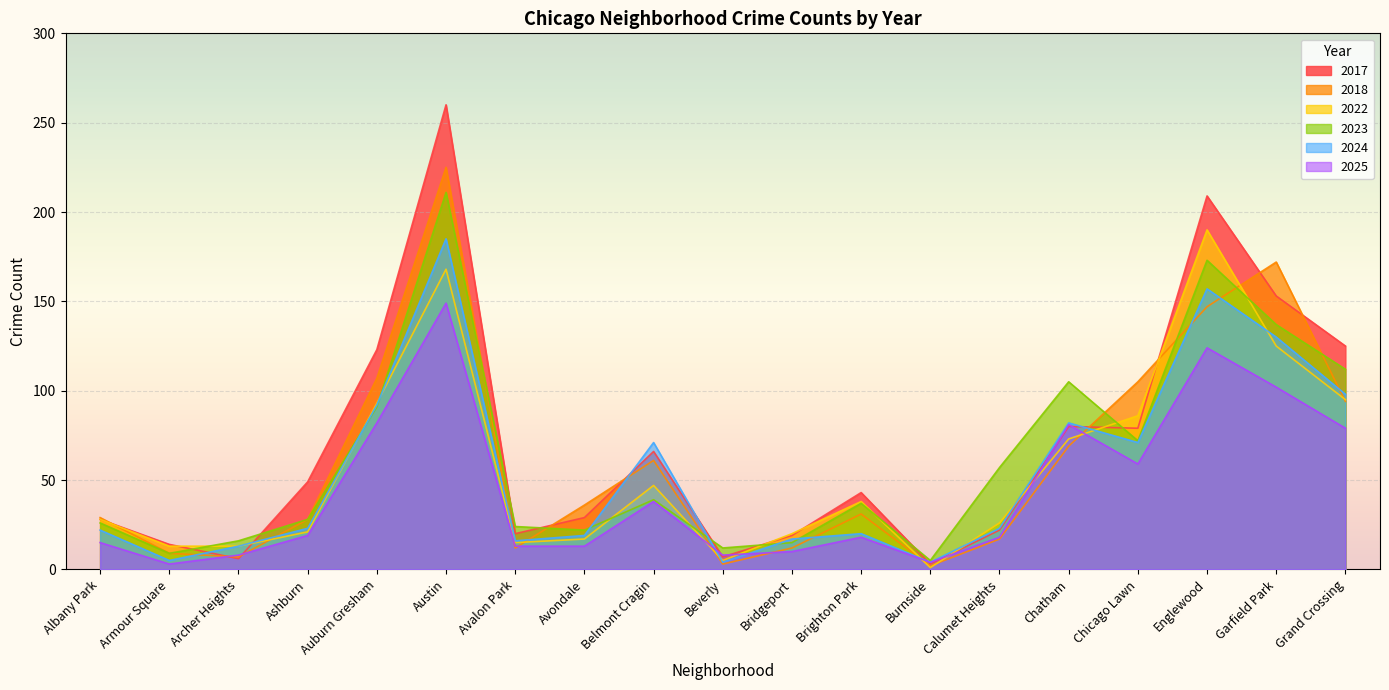

What is the spread (max minus min) of values at Belmont Cragin?

33